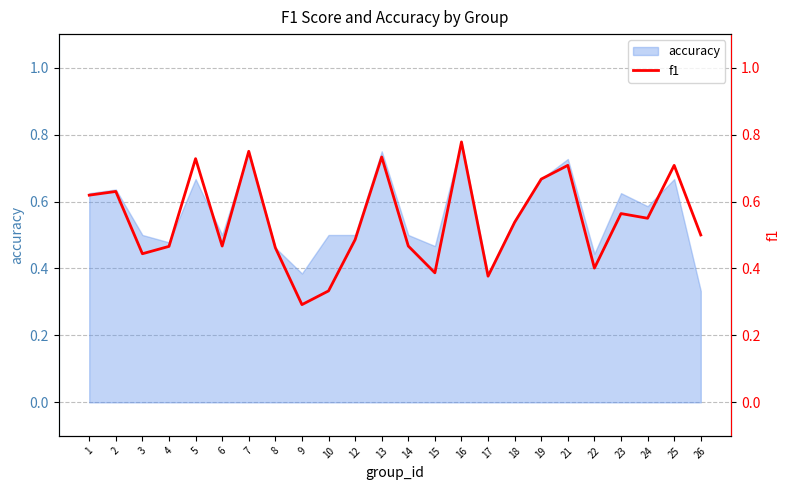

True or false: accuracy has a value of 1.3 at 16.

False